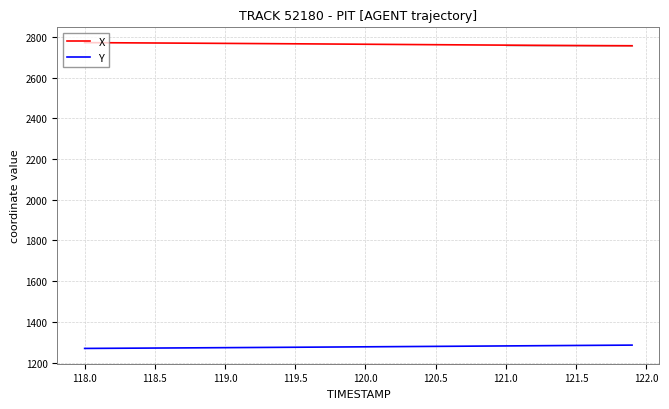

Is this an area chart (filled region under the line)?

No